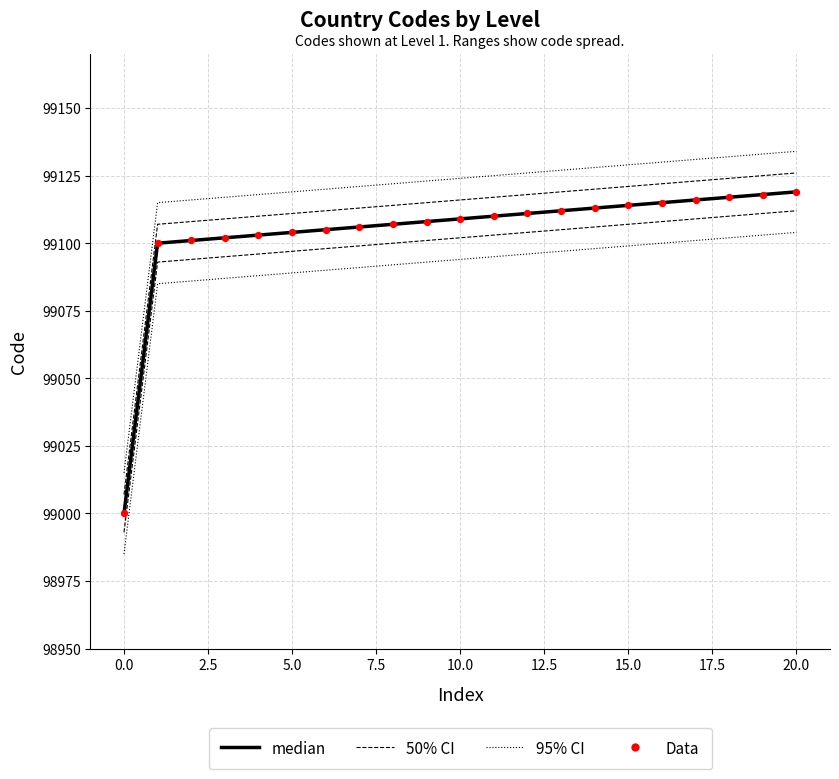

At which category is the sum across all series the highest?

20